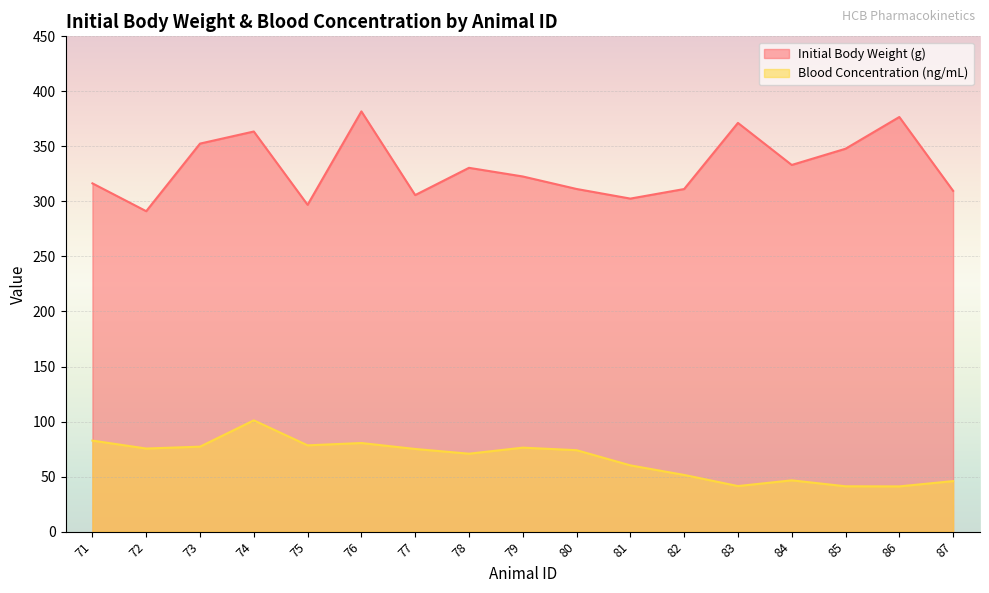

Which label corresponds to the smallest value in the chart?

86